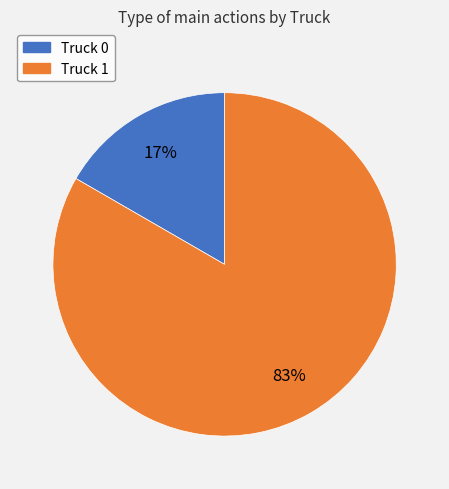

How many slices are in this pie chart?

2